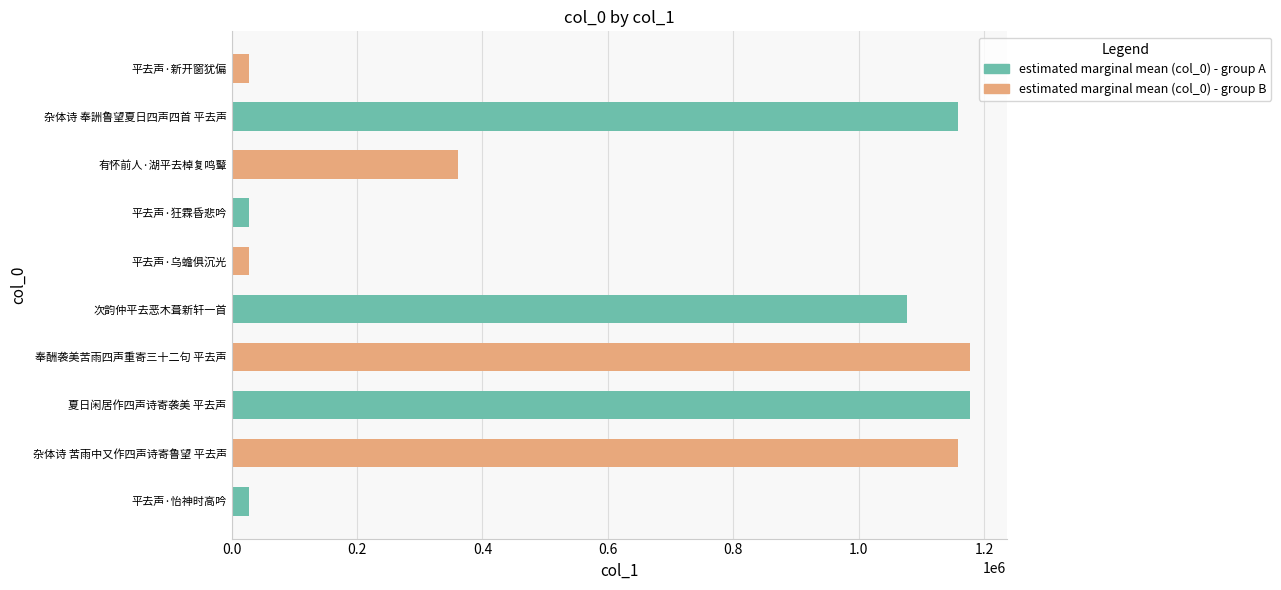

What is the sum of all values?

6220544